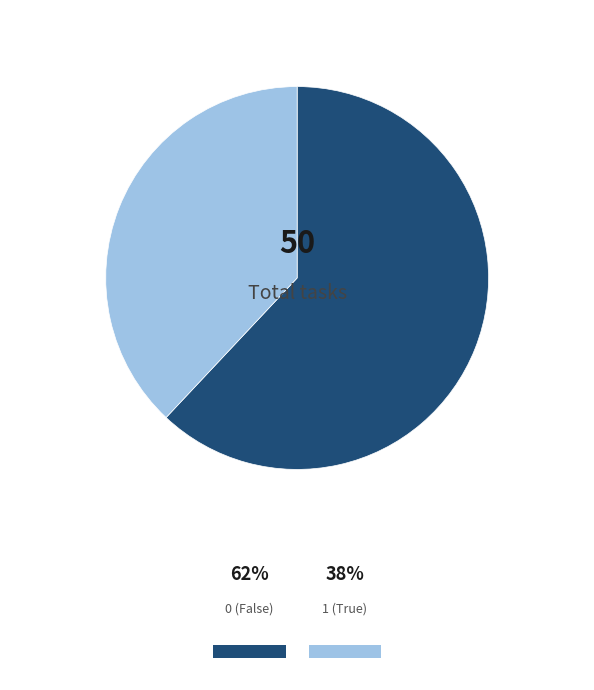

Rank the categories by value from lowest to highest.

1, 0